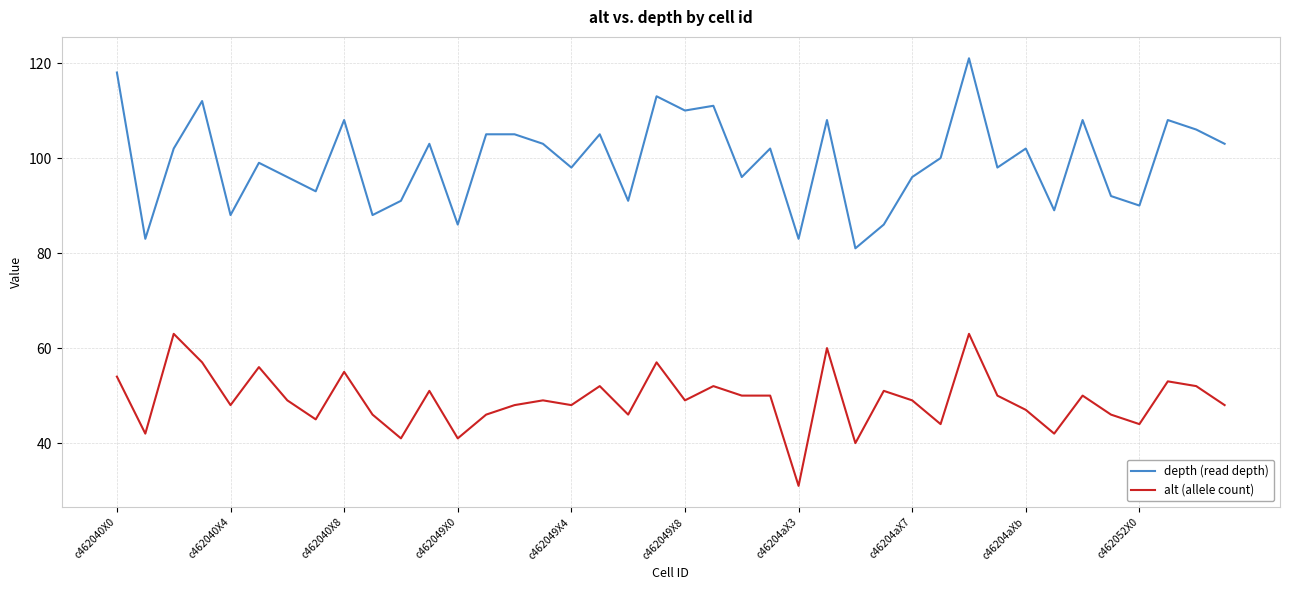

List the series in order of their overall mean, highest first.

depth (read depth), alt (allele count)